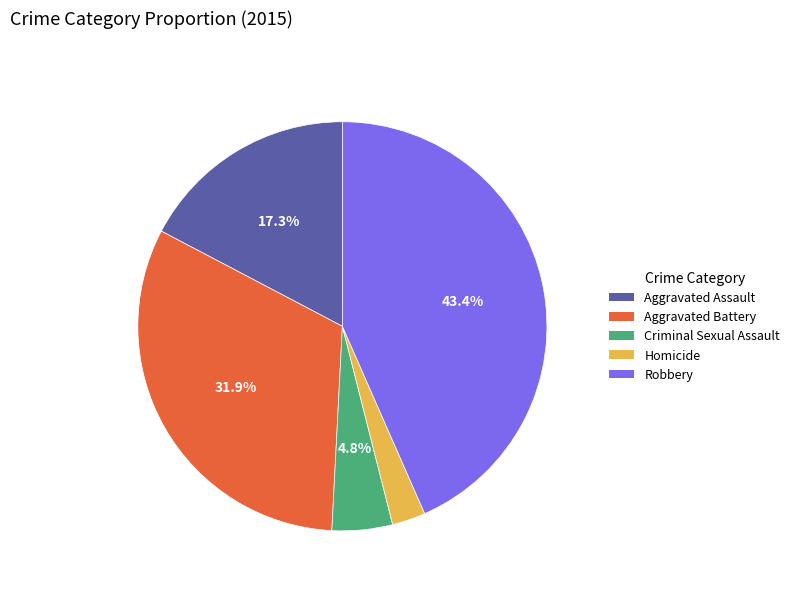

To the nearest percent, what is the difference between the Criminal Sexual Assault and Homicide slice percentages?

2%